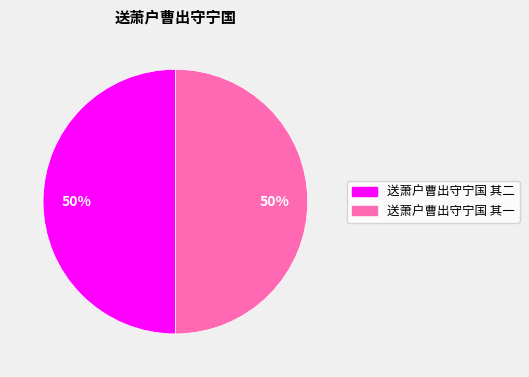

Approximately how many times larger is the value at 送萧户曹出守宁国 其一 compared to 送萧户曹出守宁国 其二?

1.0